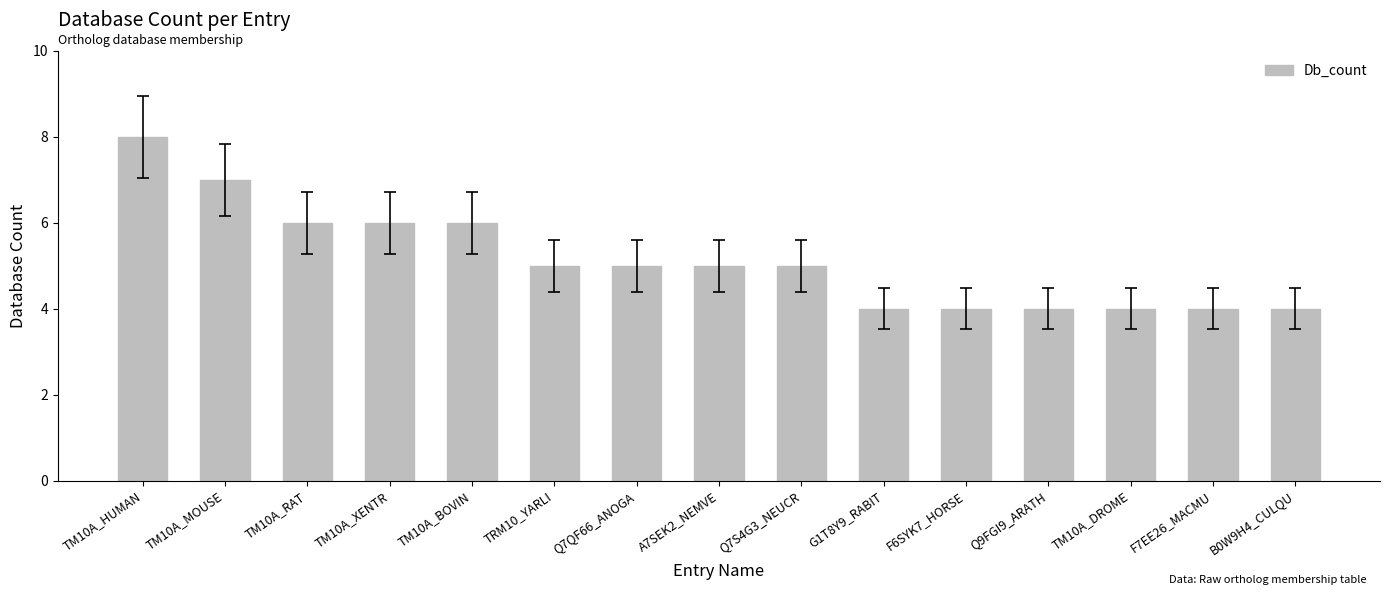

What position from the right is Q9FGI9_ARATH?

4